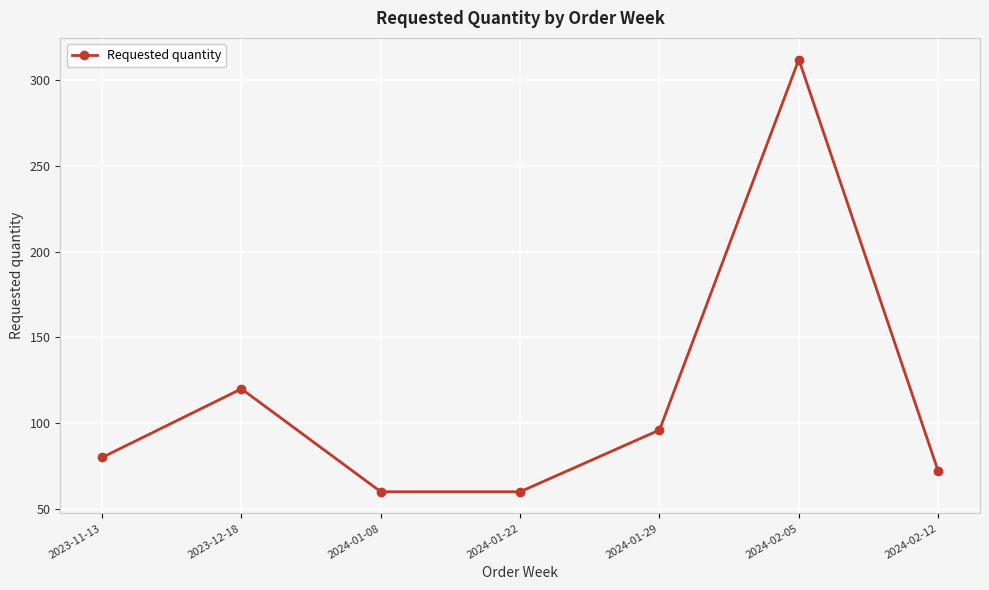

Count the number of categories in the chart.

7